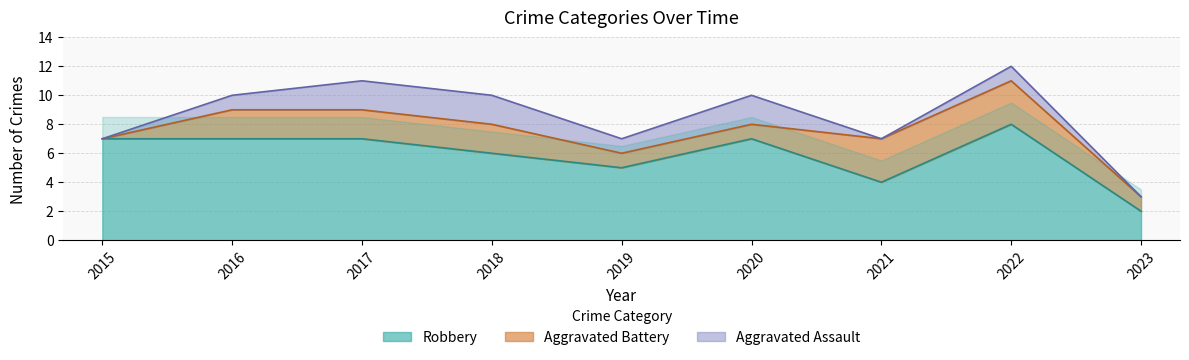

Reading left to right, what are all the values shown in this chart?

Aggravated Assault: 2015=0	2016=1	2017=2	2018=2	2019=1	2020=2	2021=0	2022=1	2023=0
Aggravated Battery: 2015=0	2016=2	2017=2	2018=2	2019=1	2020=1	2021=3	2022=3	2023=1
Robbery: 2015=7	2016=7	2017=7	2018=6	2019=5	2020=7	2021=4	2022=8	2023=2